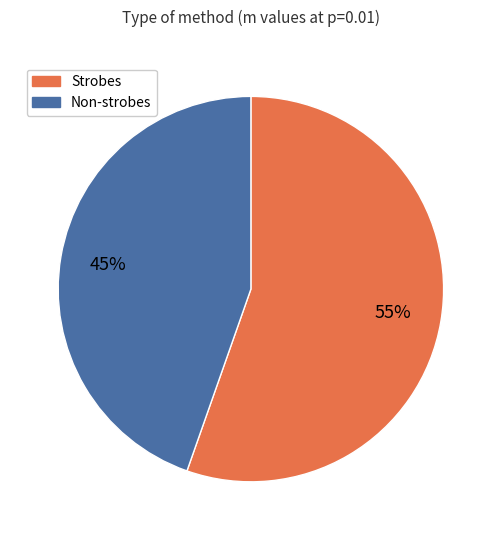

Is there a majority slice in this chart?

Yes